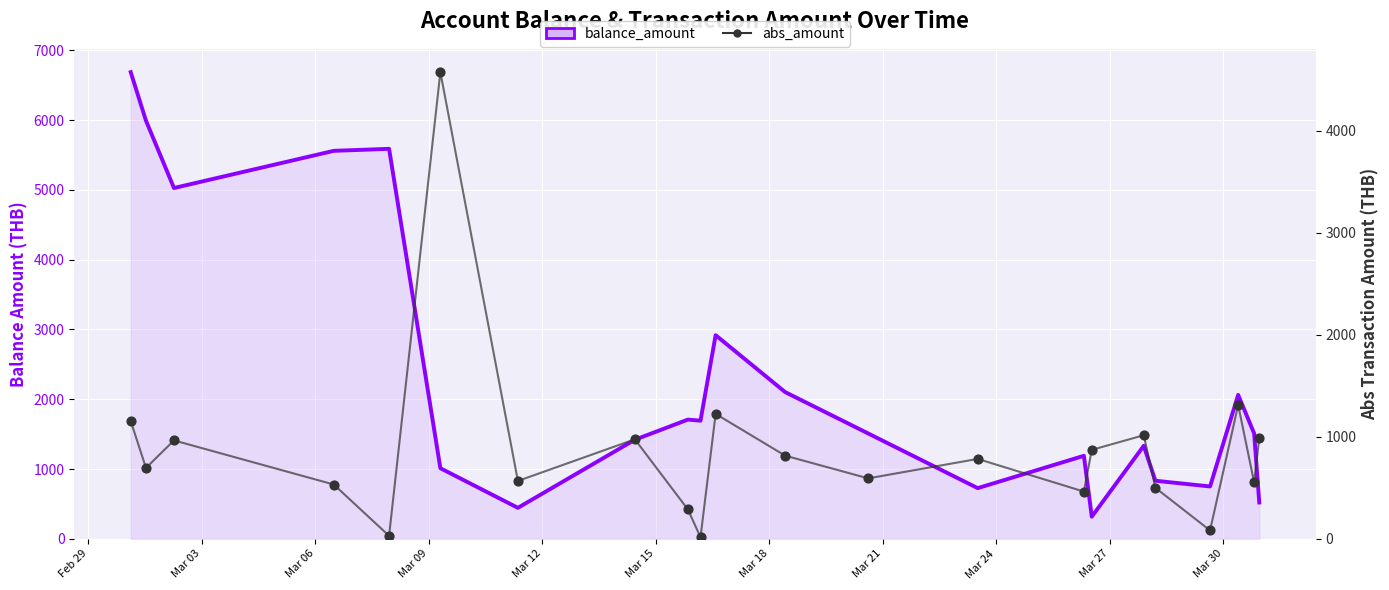

At which category is the sum across all series the highest?

Feb 29